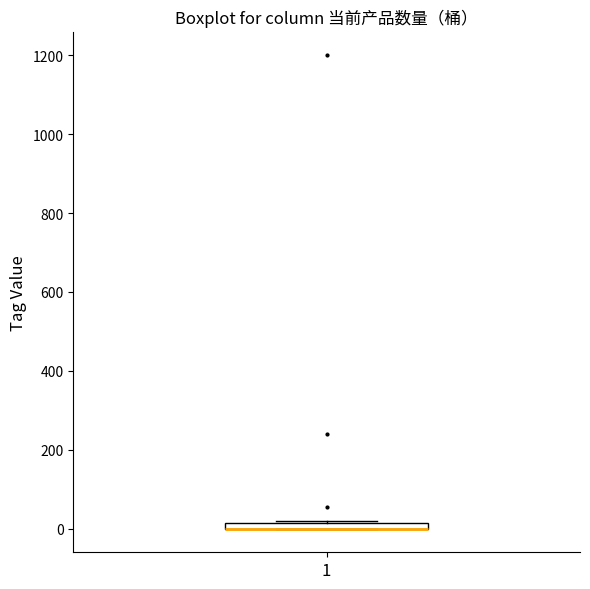

Where is the lower edge of the box at x = 1 on the y-axis? The values are not printed on the chart, so give them approximately, as read against the axis.

0